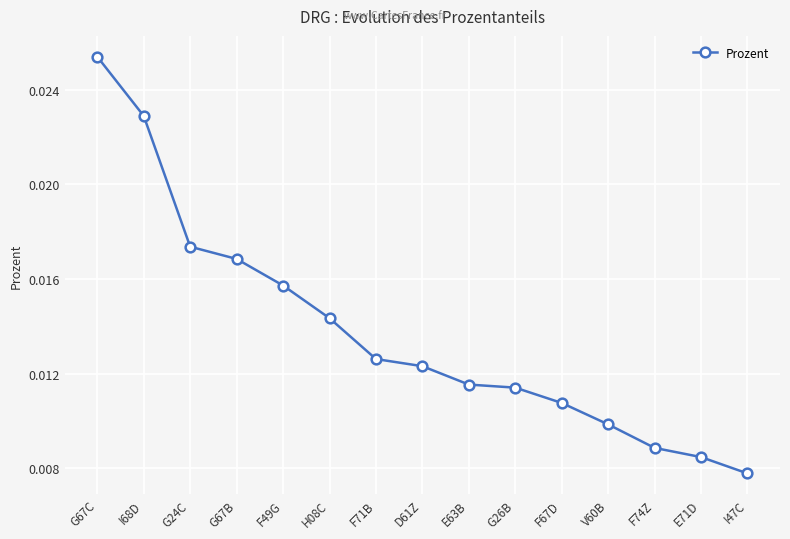

Where is the data nearest to the value 0?

I47C